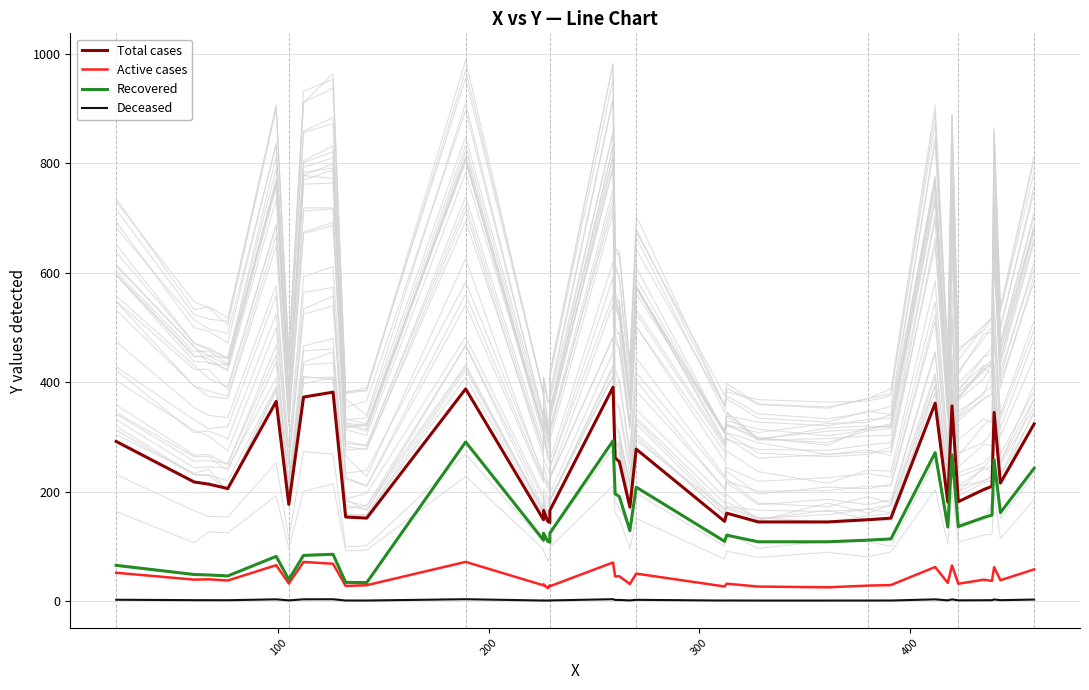

Is the value of Deceased at 31 greater than the value of Recovered at 22?

No